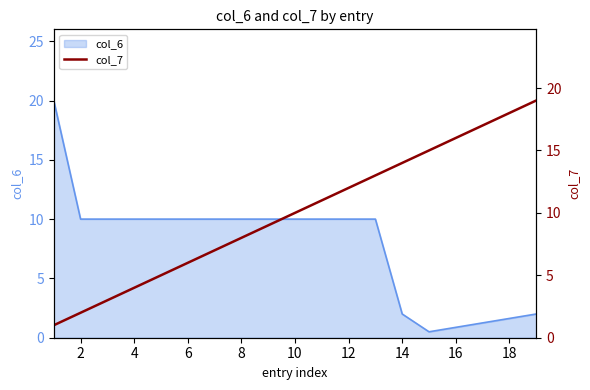

The value of col_6 at 12 is 6.0. True or false?

False